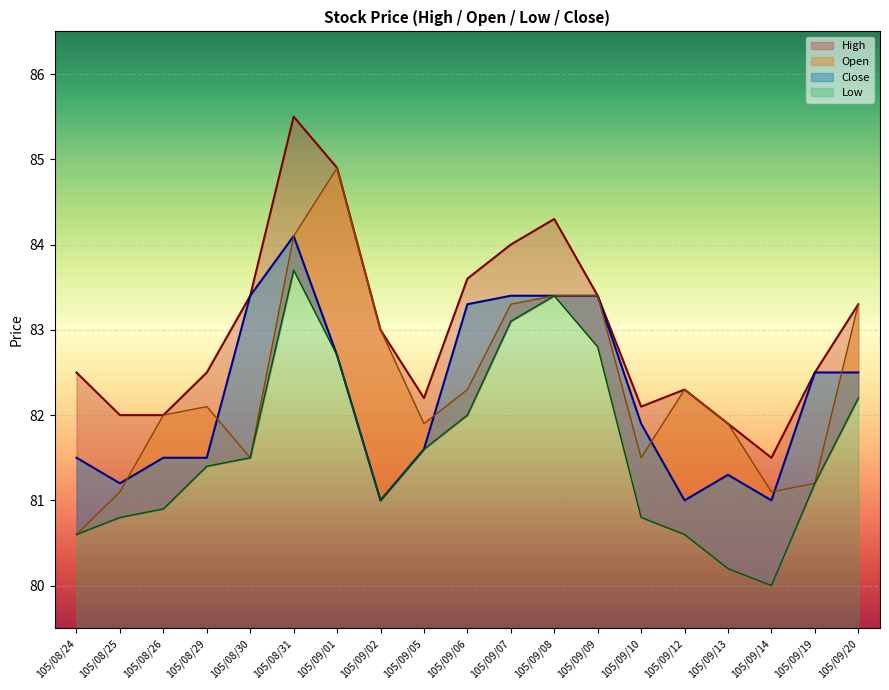

True or false: Low and High cross at least once.

False